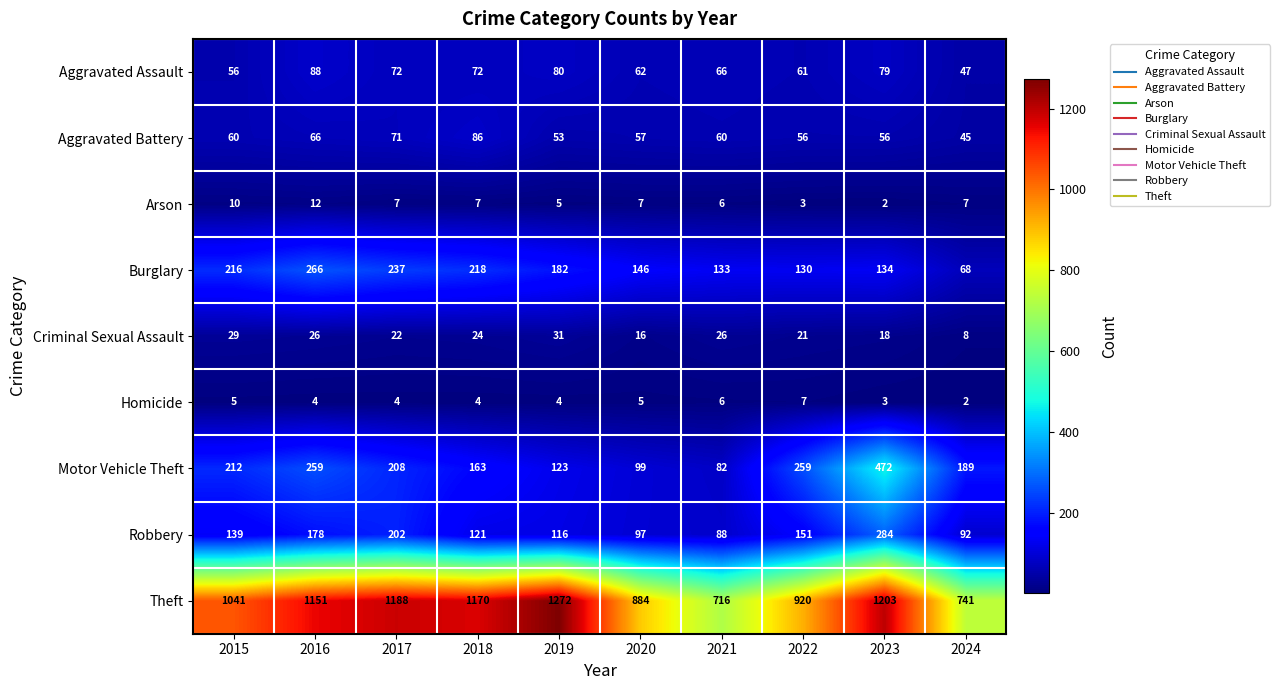

What is the maximum value for Motor Vehicle Theft?

472